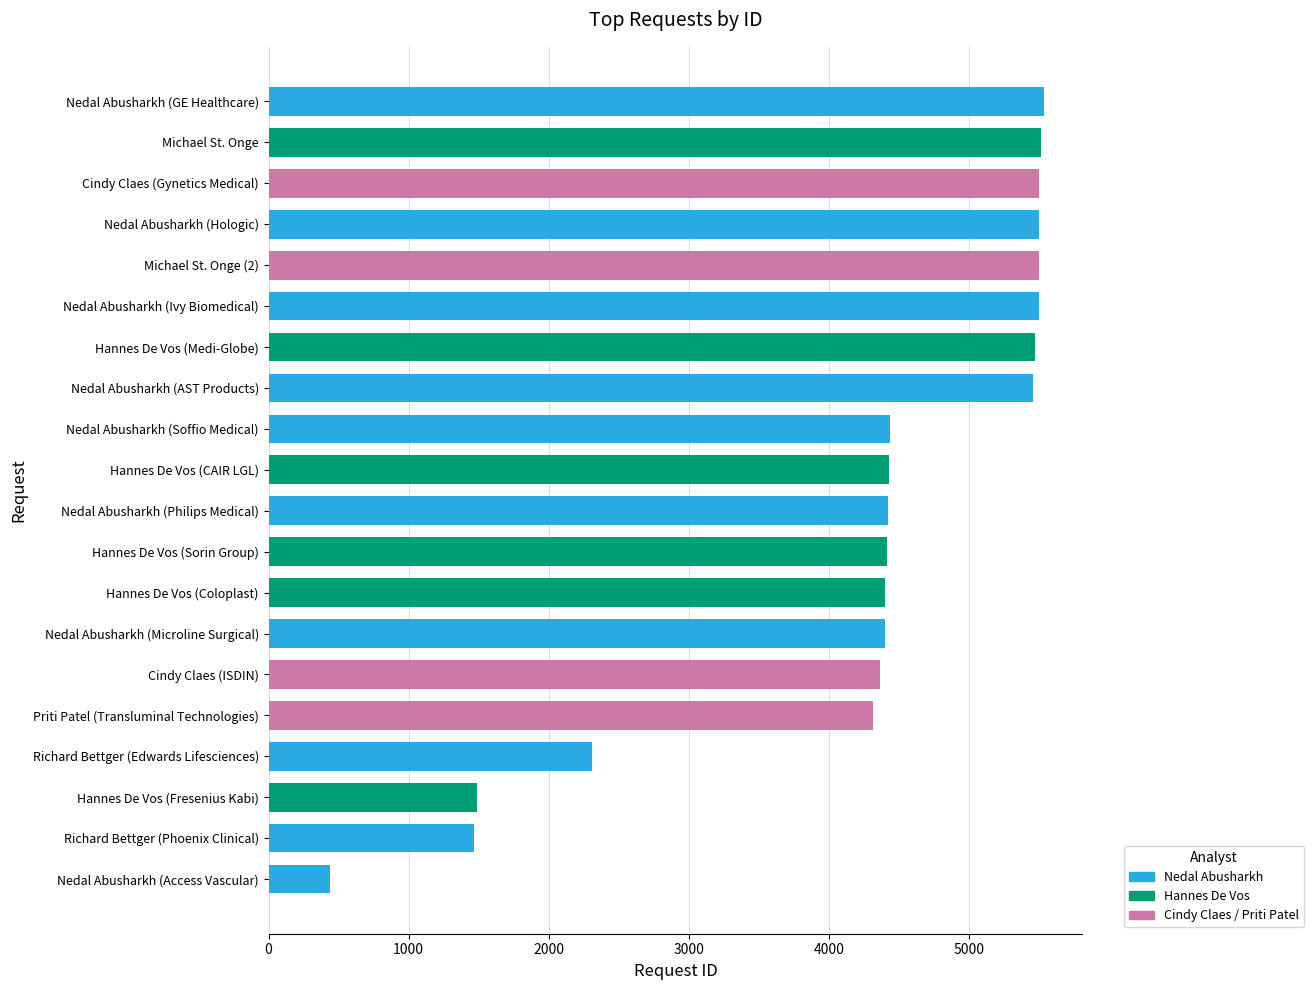

What is the average value?

4242